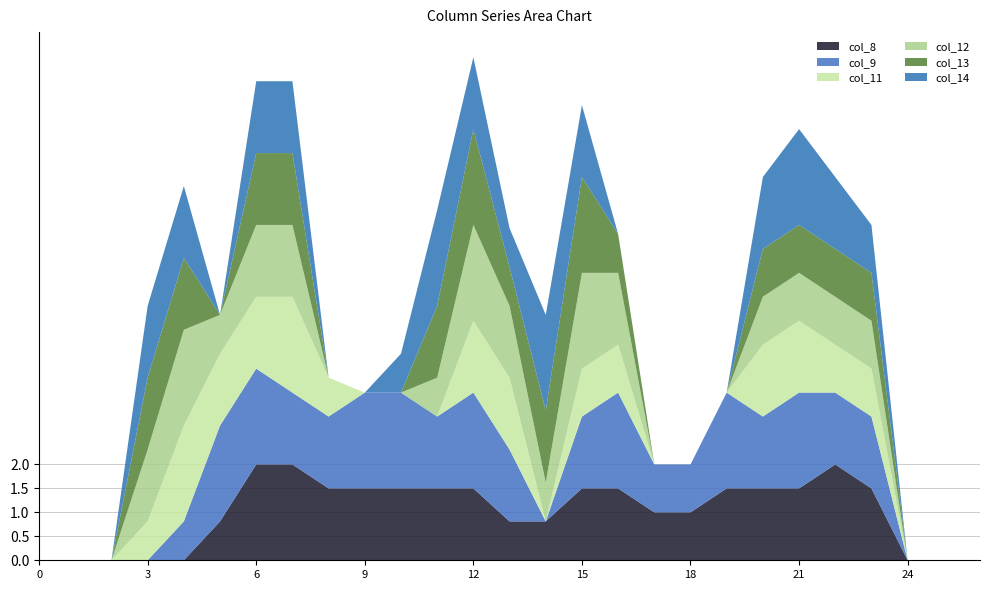

Reading left to right, extract all data points from this chart.

col_8: 0=0.0	1=0.0	2=0.0	3=0.0	4=0.0	5=0.8	6=2.0	7=2.0	8=1.5	9=1.5	10=1.5	11=1.5	12=1.5	13=0.8	14=0.8	15=1.5	16=1.5	17=1.0	18=1.0	19=1.5	20=1.5	21=1.5	22=2.0	23=1.5	24=0.0	25=0.0	26=0.0
col_9: 0=0.0	1=0.0	2=0.0	3=0.0	4=0.8	5=2.0	6=2.0	7=1.5	8=1.5	9=2.0	10=2.0	11=1.5	12=2.0	13=1.5	14=0.0	15=1.5	16=2.0	17=1.0	18=1.0	19=2.0	20=1.5	21=2.0	22=1.5	23=1.5	24=0.0	25=0.0	26=0.0
col_11: 0=0.0	1=0.0	2=0.0	3=0.8	4=2.0	5=1.5	6=1.5	7=2.0	8=0.8	9=0.0	10=0.0	11=0.0	12=1.5	13=1.5	14=0.0	15=1.0	16=1.0	17=0.0	18=0.0	19=0.0	20=1.5	21=1.5	22=1.0	23=1.0	24=0.0	25=0.0	26=0.0
col_12: 0=0.0	1=0.0	2=0.0	3=1.5	4=2.0	5=0.8	6=1.5	7=1.5	8=0.0	9=0.0	10=0.0	11=0.8	12=2.0	13=1.5	14=0.8	15=2.0	16=1.5	17=0.0	18=0.0	19=0.0	20=1.0	21=1.0	22=1.0	23=1.0	24=0.0	25=0.0	26=0.0
col_13: 0=0.0	1=0.0	2=0.0	3=1.5	4=1.5	5=0.0	6=1.5	7=1.5	8=0.0	9=0.0	10=0.0	11=1.5	12=2.0	13=0.8	14=1.5	15=2.0	16=0.8	17=0.0	18=0.0	19=0.0	20=1.0	21=1.0	22=1.0	23=1.0	24=0.0	25=0.0	26=0.0
col_14: 0=0.0	1=0.0	2=0.0	3=1.5	4=1.5	5=0.0	6=1.5	7=1.5	8=0.0	9=0.0	10=0.8	11=2.0	12=1.5	13=0.8	14=2.0	15=1.5	16=0.0	17=0.0	18=0.0	19=0.0	20=1.5	21=2.0	22=1.5	23=1.0	24=0.0	25=0.0	26=0.0